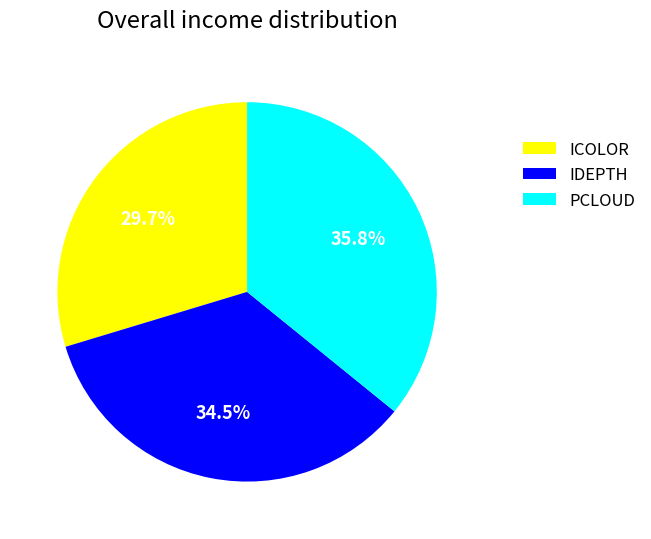

What percentage is NOT represented by PCLOUD?

64.2%